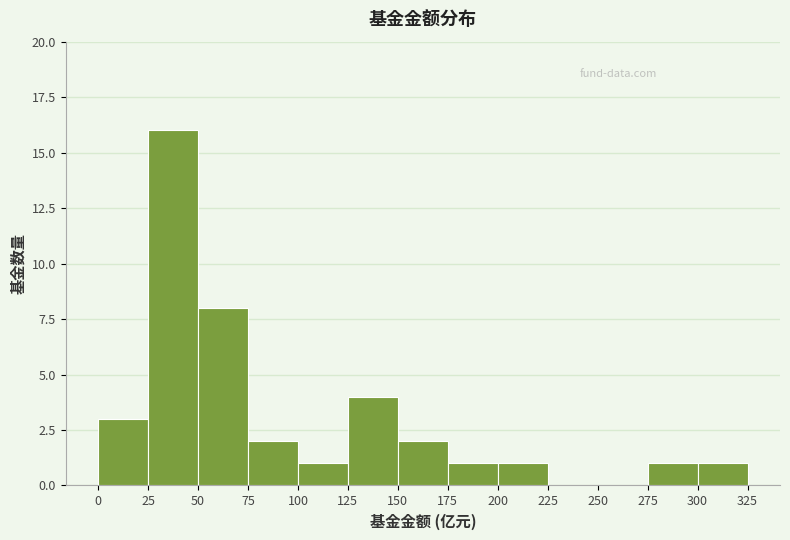

Over which range of the x-axis is the bar tallest?

25 to 50